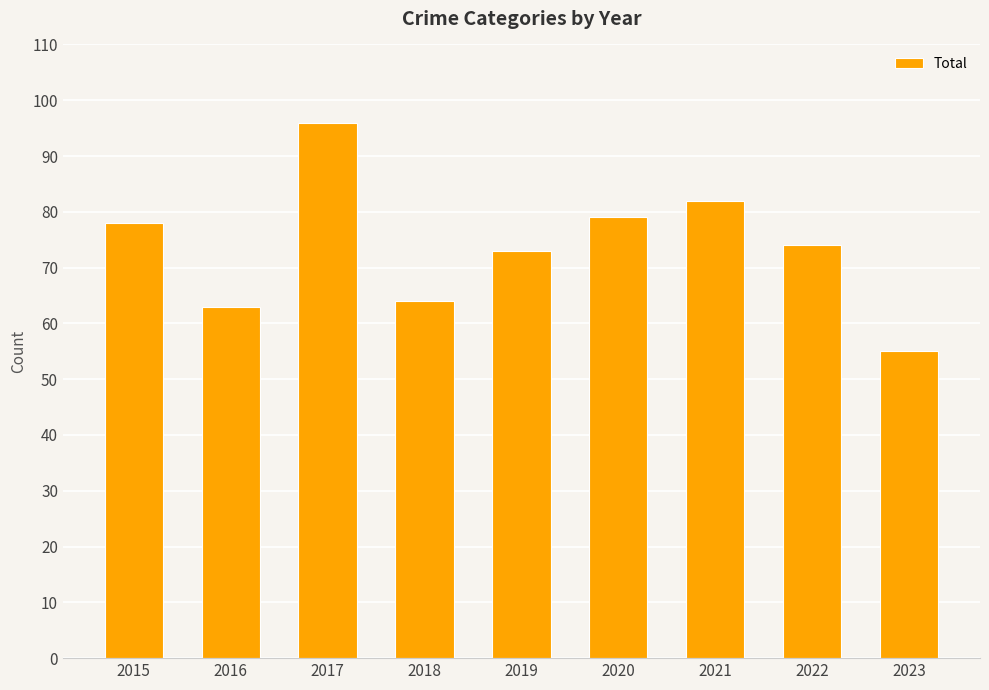

What is the change in value from 2018 to 2023?

-9